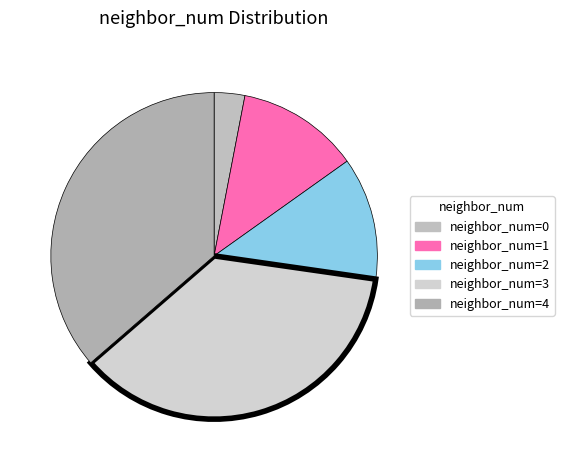

Count the number of slices in the pie.

5